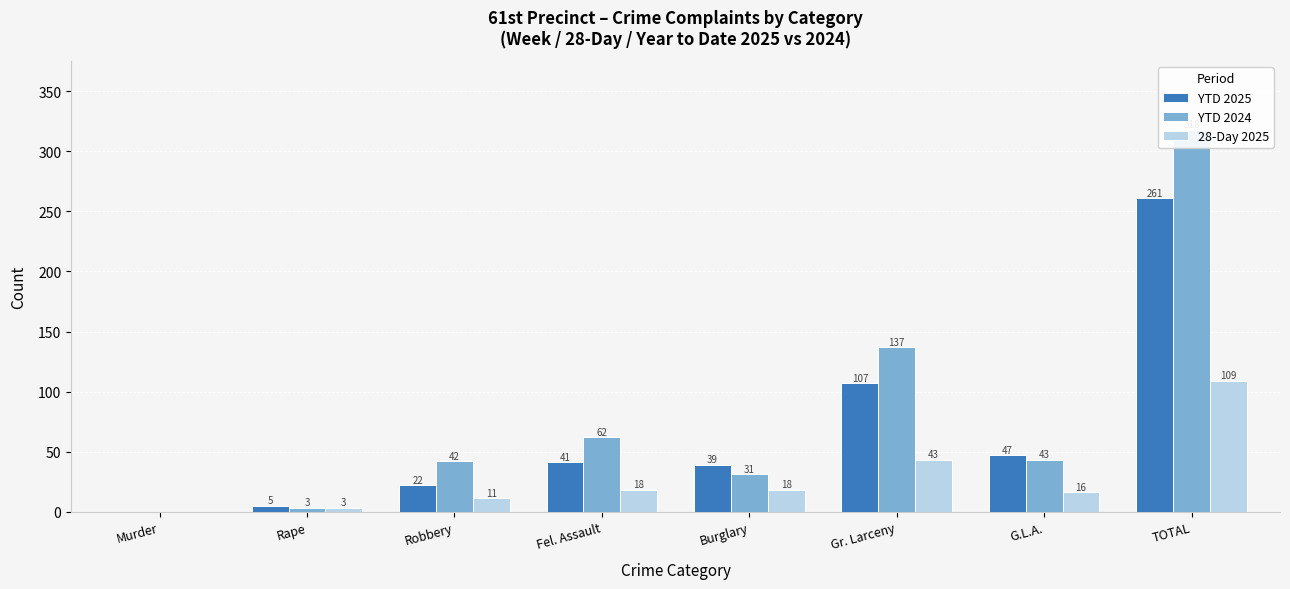

Which category has the lowest value across all series?

Murder